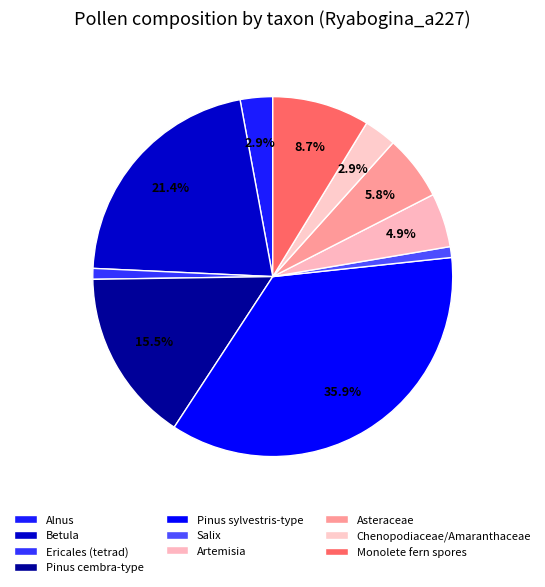

Combined, do Artemisia and Asteraceae account for over 50%?

No